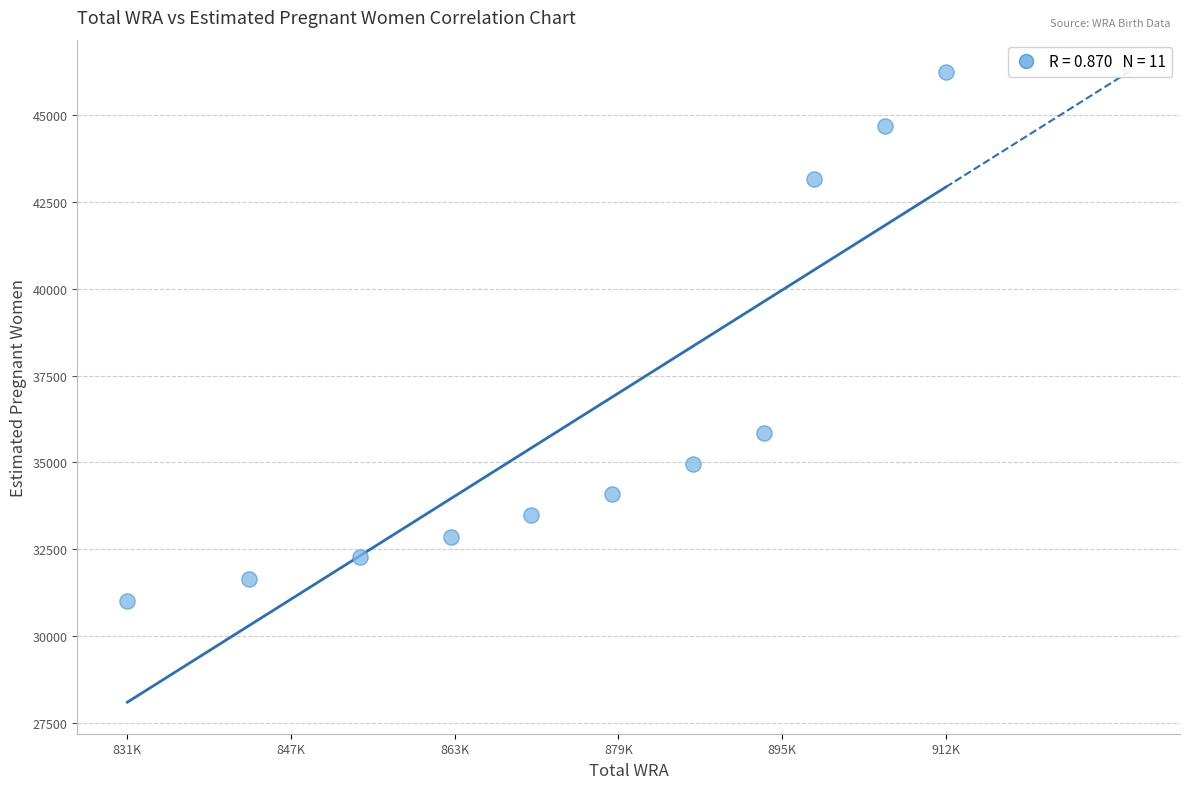

What Y value in the scatter plot is closest to 38634?

35830.9